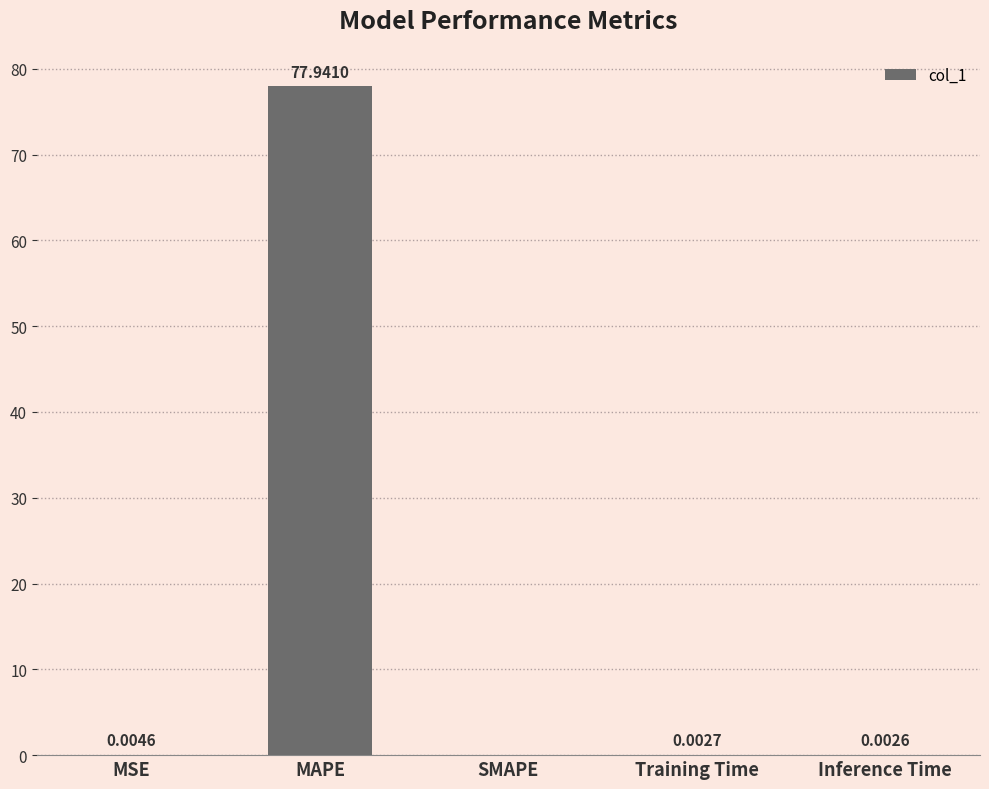

Between MSE and SMAPE, which is larger?

MSE